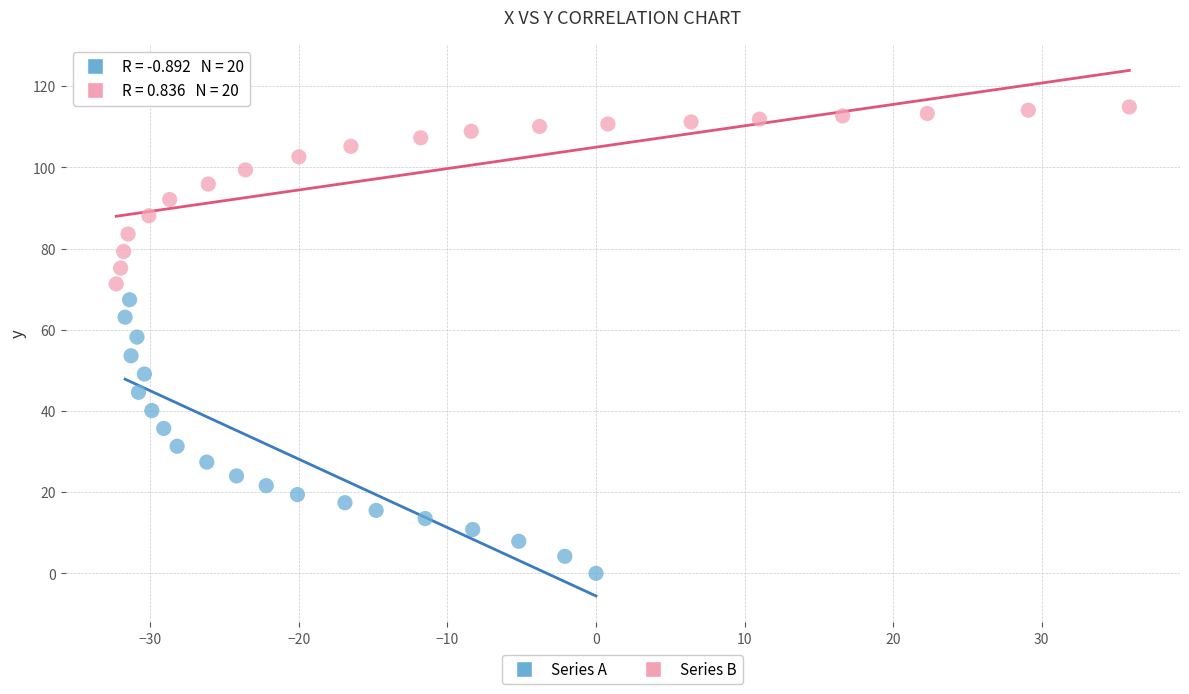

Which series reaches the minimum Y coordinate?

Series A